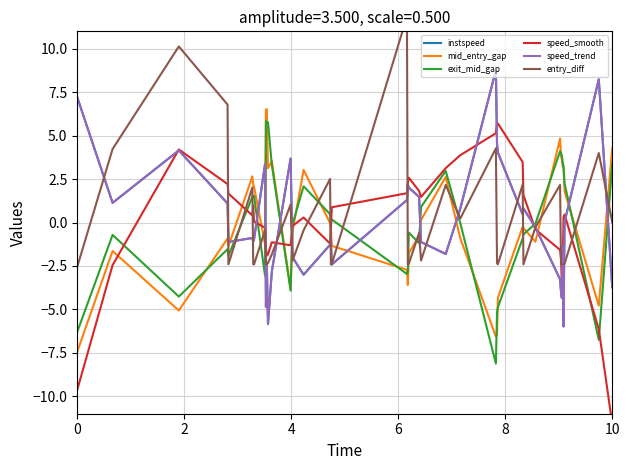

How many negative values does the entry_diff series have?

26